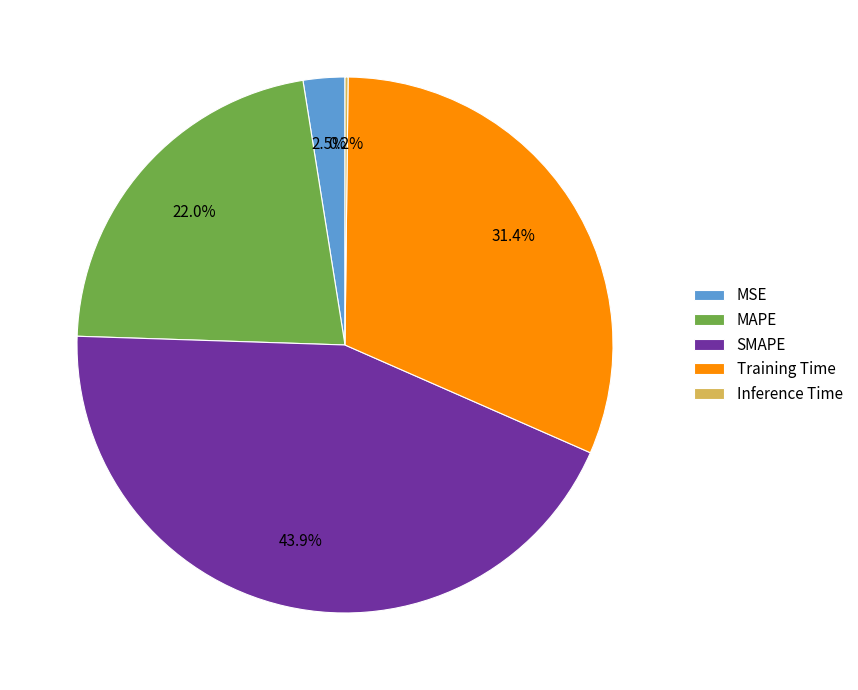

Is there any slice that represents more than half of the pie?

No